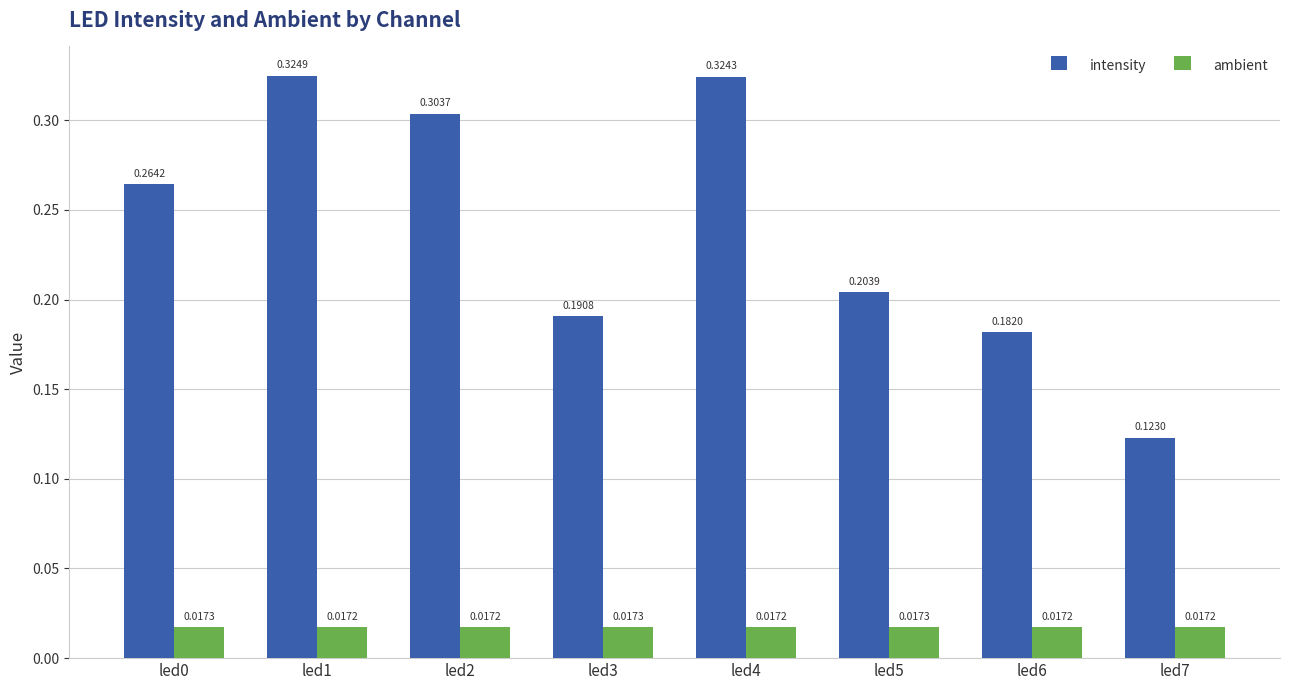

Rank the series at led2 from lowest to highest value.

ambient, intensity